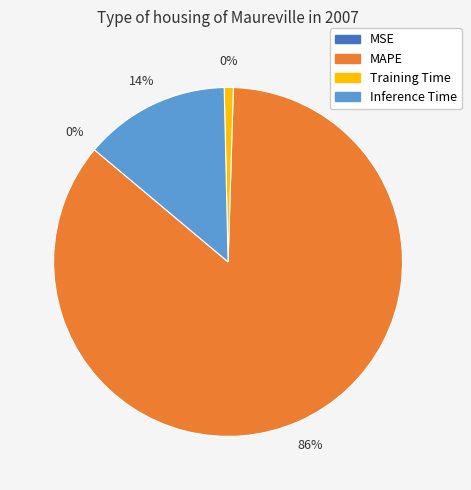

What percentage is NOT represented by MAPE?

14.4%